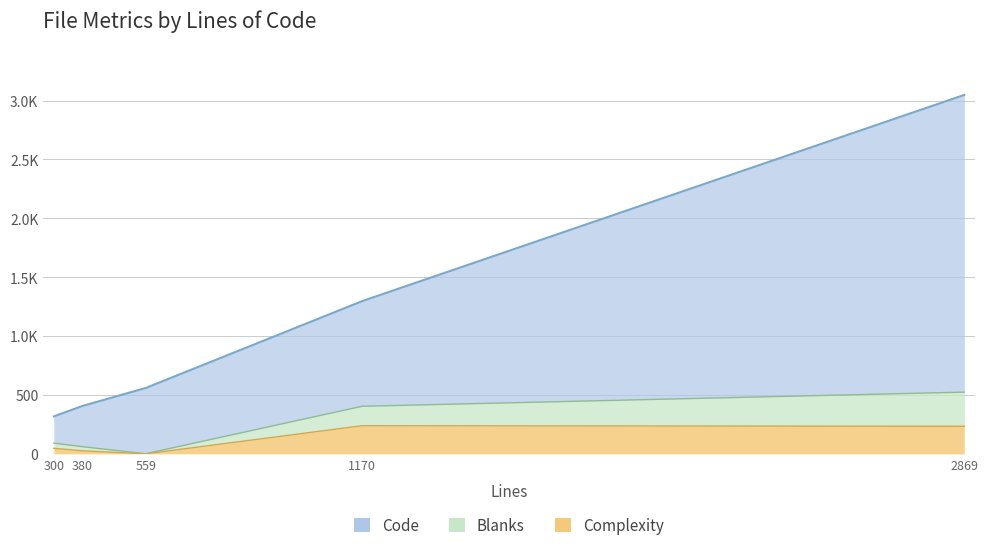

Which series has the largest range (max minus min)?

Code